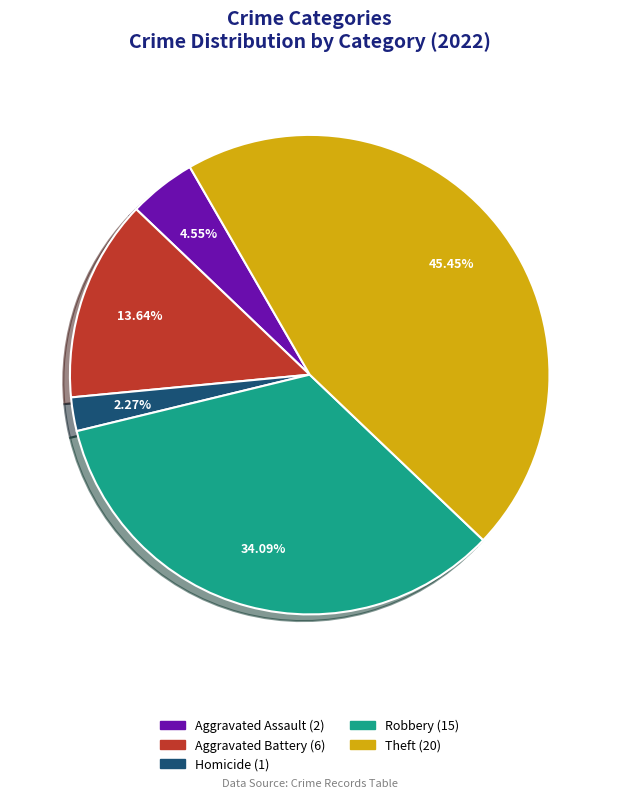

Does any single category account for the majority?

No